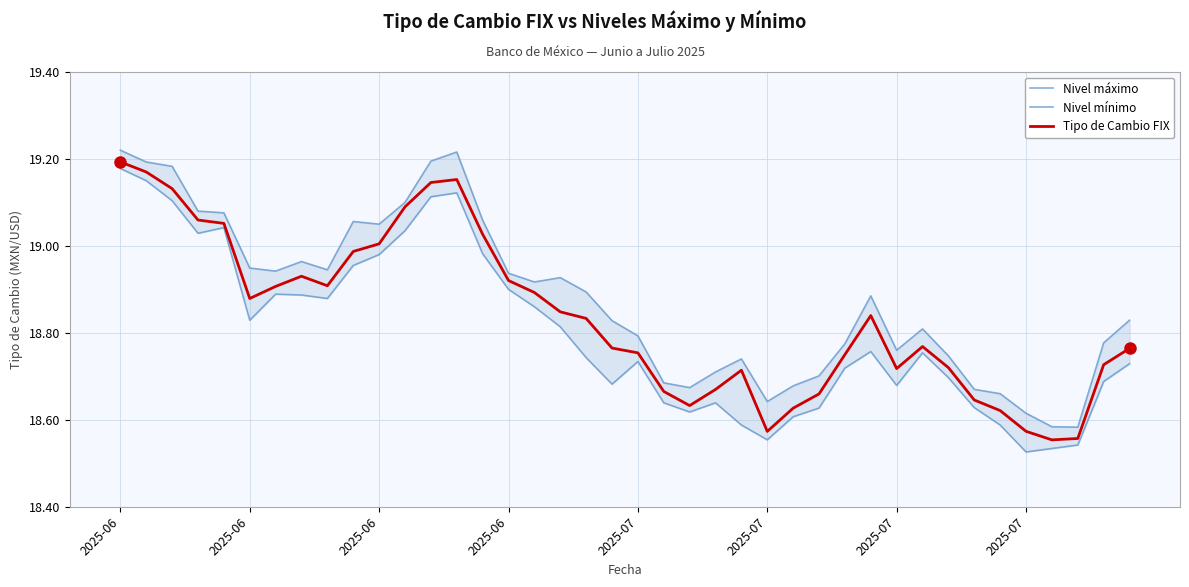

How many interior local valleys does the Nivel máximo series have?

8